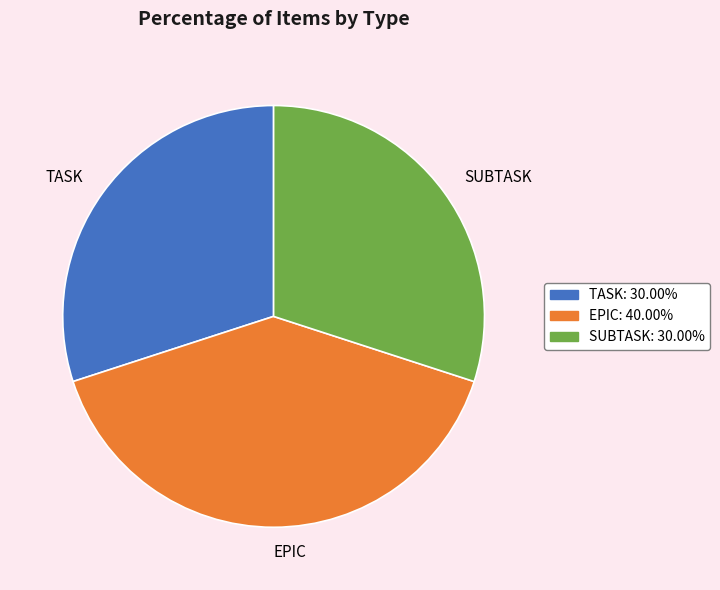

Approximately how many times larger is the value at EPIC compared to TASK?

1.3